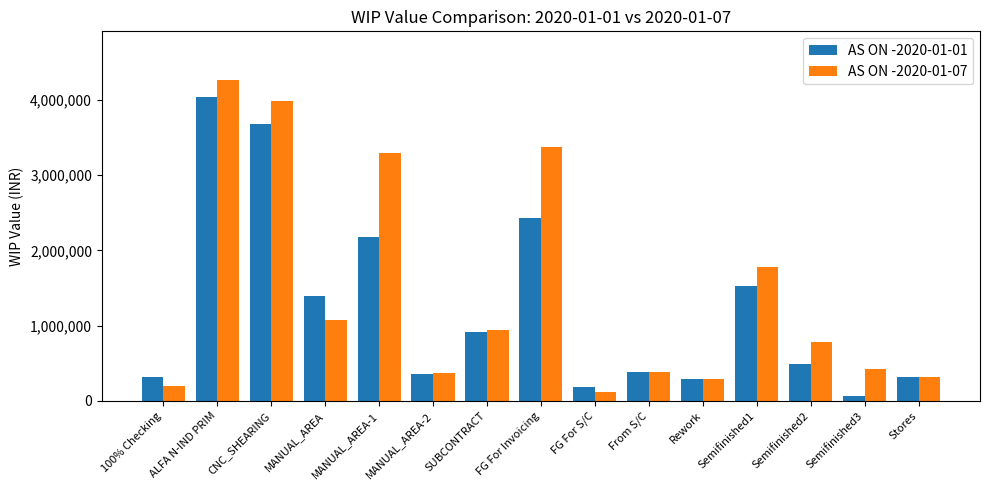

At which category is the sum across all series the highest?

ALFA N-IND PRIM